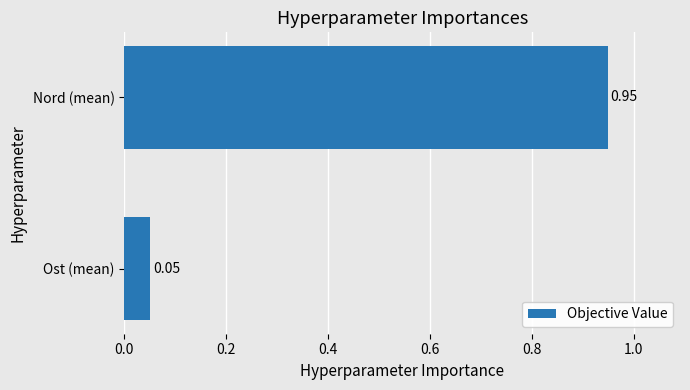

Which has a higher value, Ost (mean) or Nord (mean)?

Nord (mean)